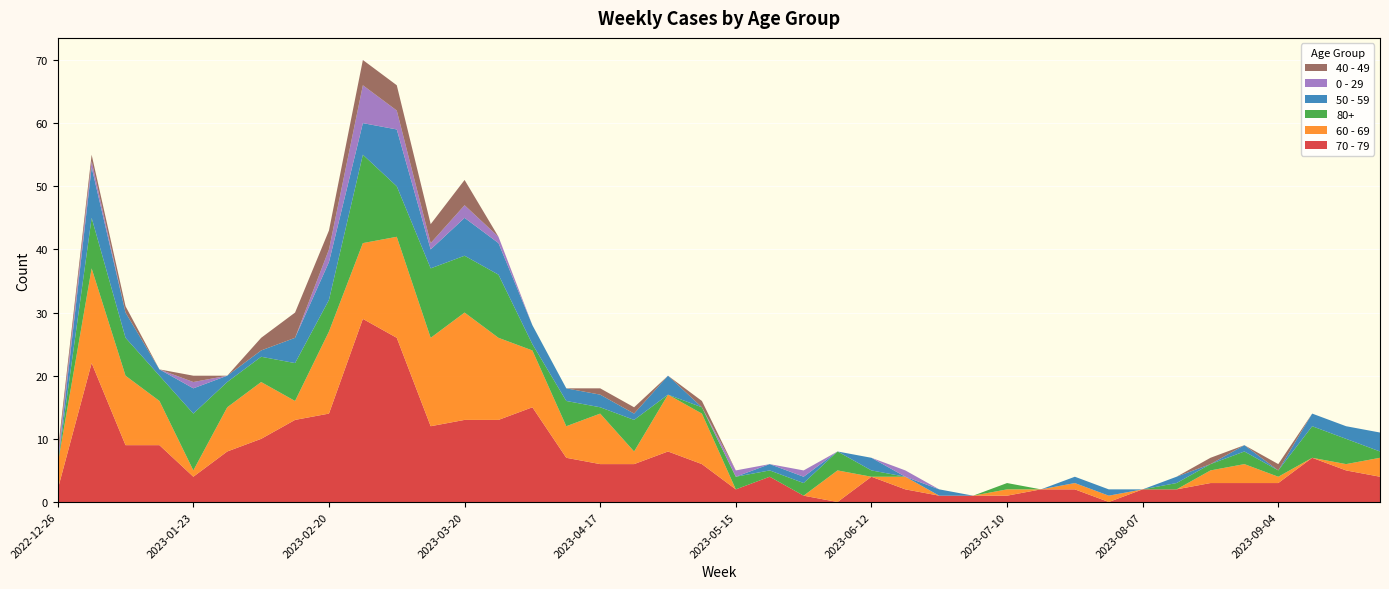

Reading left to right, extract all data points from this chart.

70 - 79: 2	22	9	9	4	8	10	13	14	29	26	12	13	13	15	7	6	6	8	6	2	4	1	0	4	2	1	1	1	2	2	0	2	2	3	3	3	7	5	4
60 - 69: 4	15	11	7	1	7	9	3	13	12	16	14	17	13	9	5	8	2	9	8	0	0	0	5	0	2	0	0	1	0	1	1	0	0	2	3	1	0	1	3
80+: 0	8	6	4	9	4	4	6	5	14	8	11	9	10	1	4	1	5	0	1	2	1	2	3	1	0	0	0	1	0	0	0	0	1	1	2	1	5	4	1
50 - 59: 0	8	4	1	4	1	1	4	6	5	9	3	6	5	3	2	2	1	3	0	0	1	1	0	2	0	1	0	0	0	1	1	0	1	0	1	0	2	2	3
0 - 29: 1	1	0	0	1	0	0	0	2	6	3	1	2	1	0	0	0	0	0	0	1	0	1	0	0	1	0	0	0	0	0	0	0	0	0	0	0	0	0	0
40 - 49: 1	1	1	0	1	0	2	4	3	4	4	3	4	0	0	0	1	1	0	1	0	0	0	0	0	0	0	0	0	0	0	0	0	0	1	0	1	0	0	0